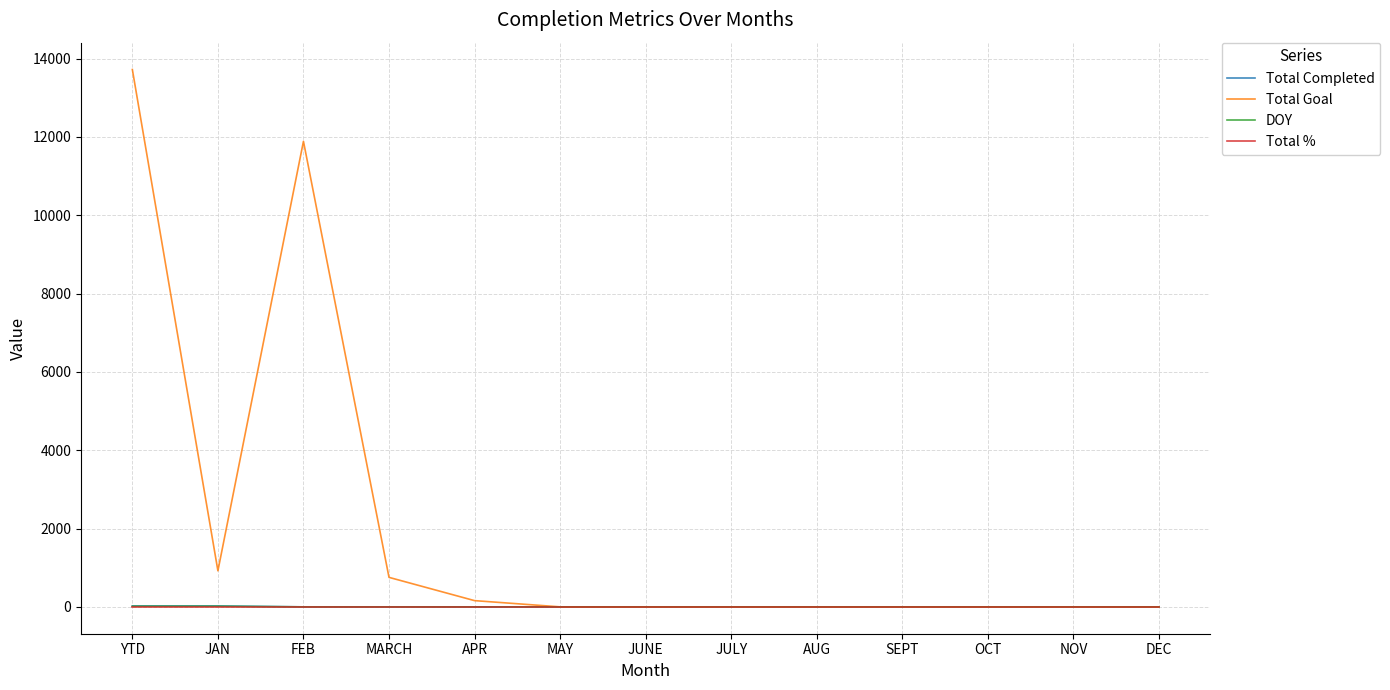

The value of Total Completed at FEB is 0. True or false?

True